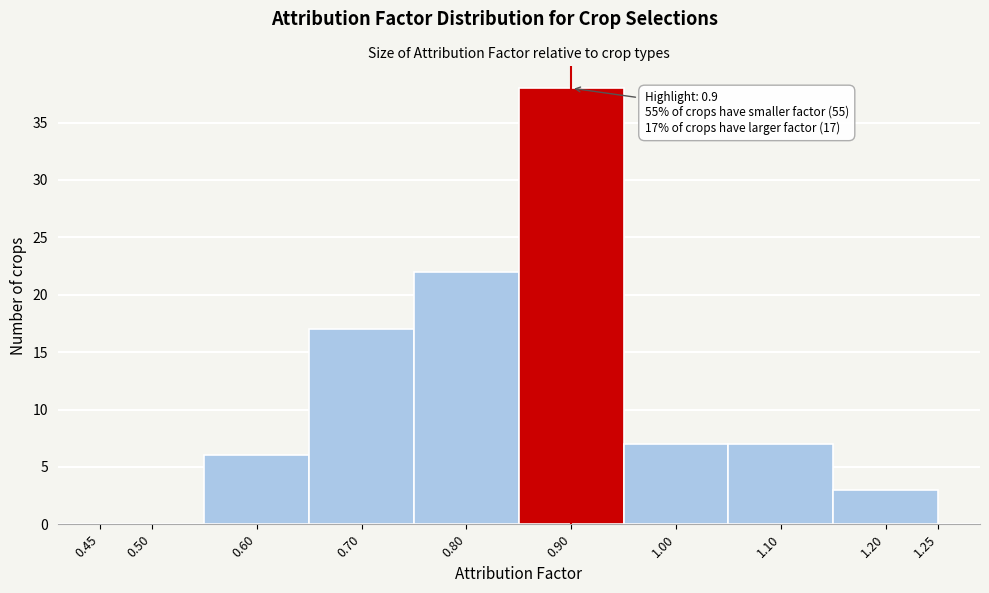

Which range on the x-axis has the tallest bar?

0.85 to 0.95